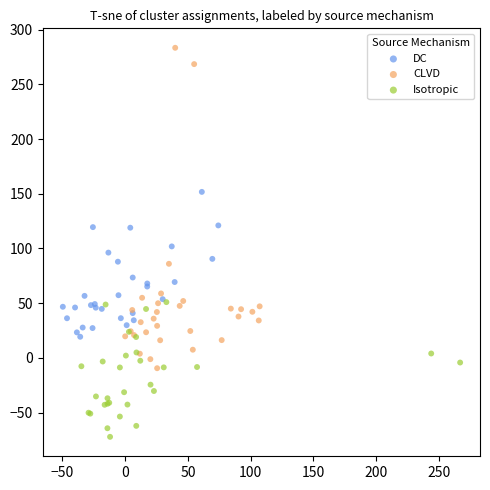

Which series reaches the minimum Y coordinate?

Isotropic